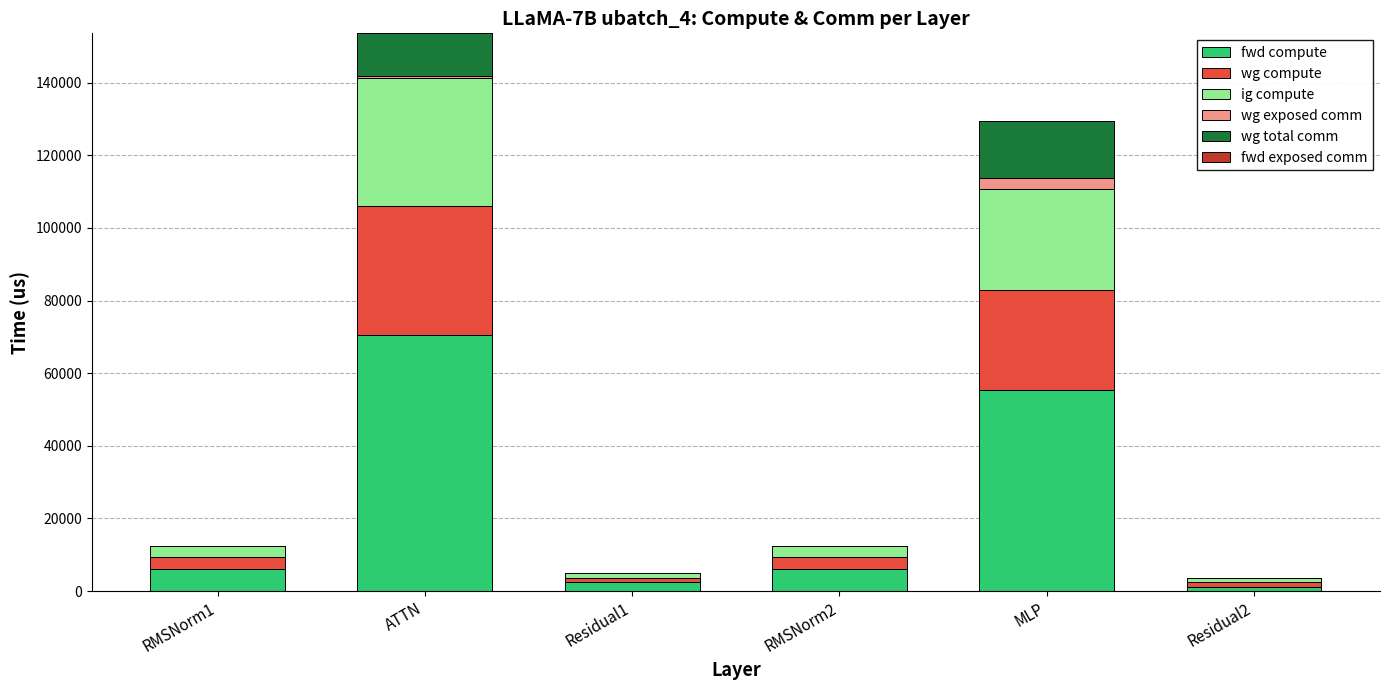

The fwd compute series shows 70634.6 at ATTN. True or false?

True